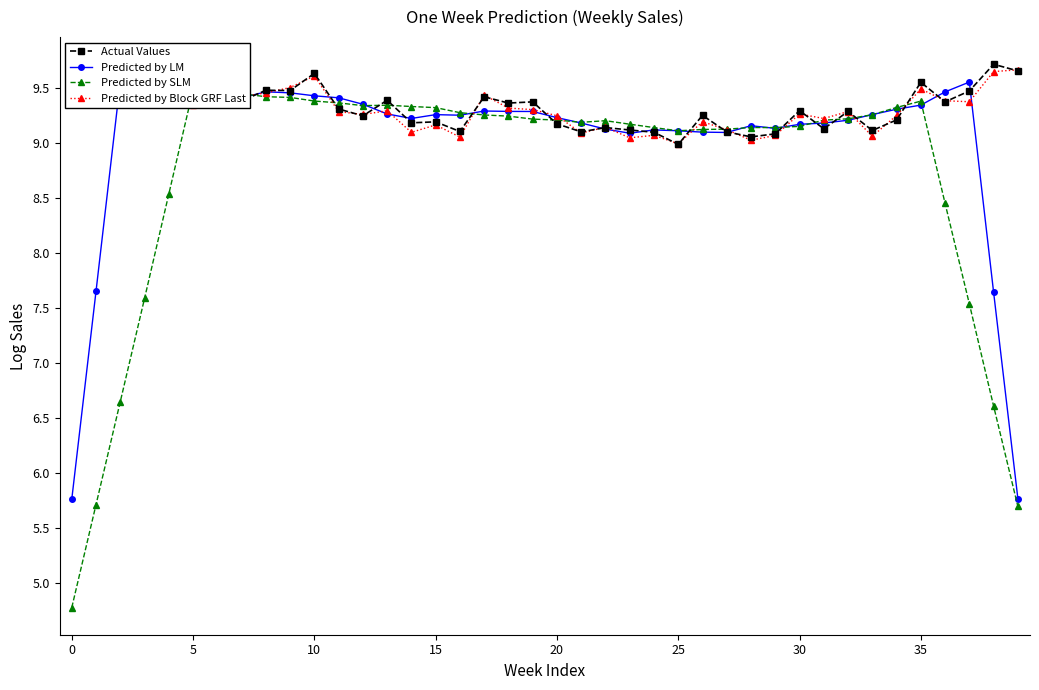

Is this an area chart (filled region under the line)?

No